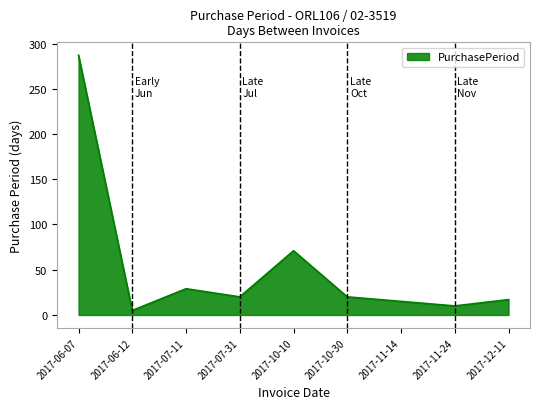

How many interior local peaks (higher than both neighbors) does the data have?

2